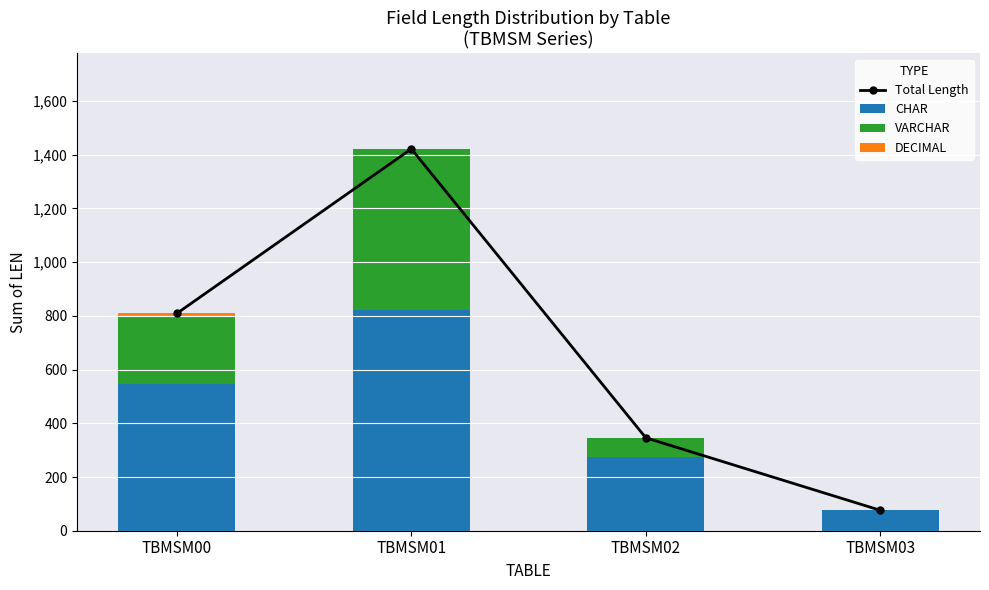

How many DECIMAL values are between 0 and 13?

4